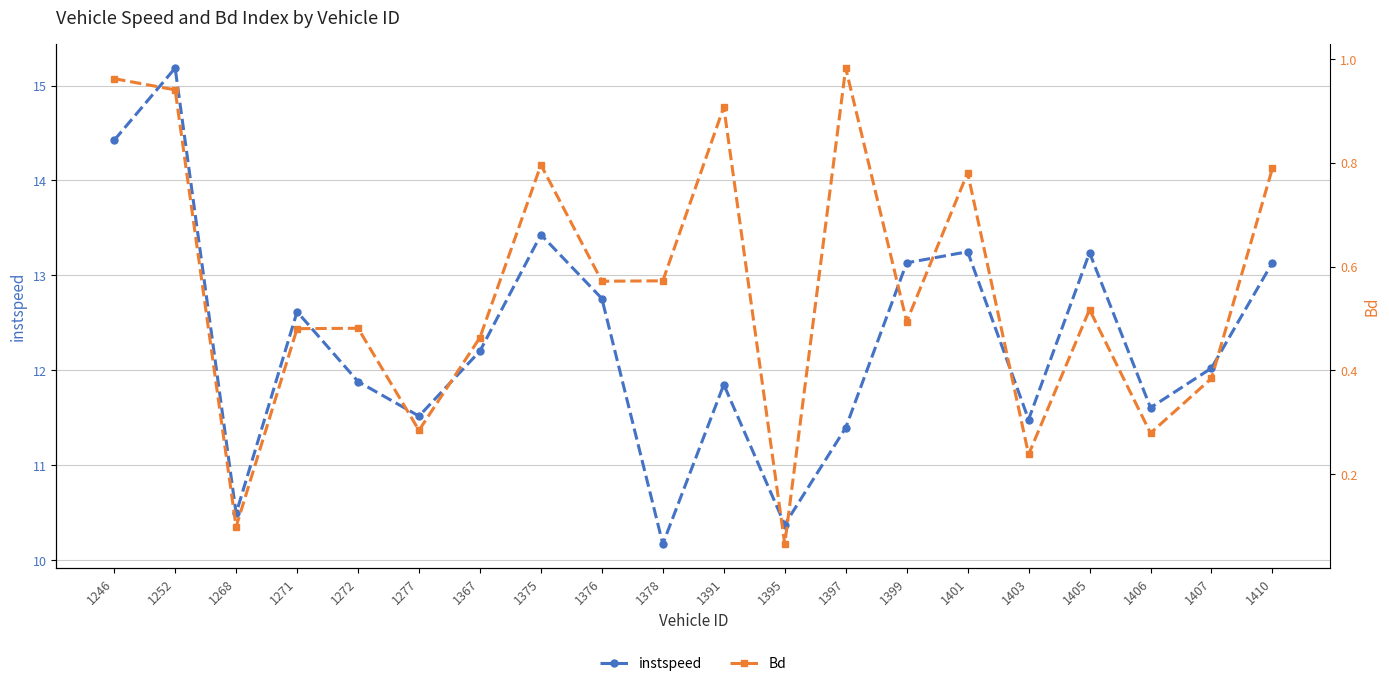

What is the difference between the maximum and minimum values in the instspeed series?

5.0